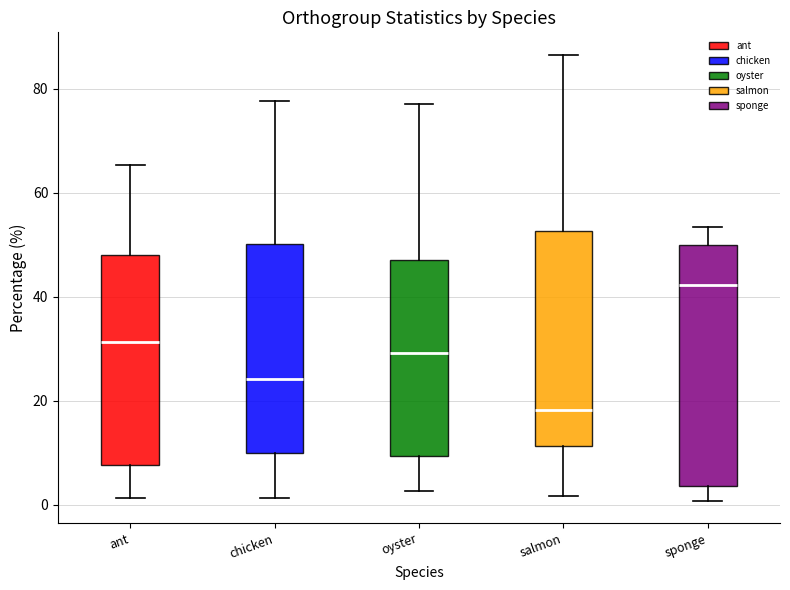

Reading left to right, read every box against the y-axis: the position of its median line, the range the box covers, and the ends of its whiskers. The values are not printed on the chart, so give them approximately, as read against the axis.

ant: median 32, box 8 to 48, whiskers 2 to 66
chicken: median 24, box 10 to 50, whiskers 2 to 78
oyster: median 30, box 10 to 48, whiskers 2 to 78
salmon: median 18, box 12 to 52, whiskers 2 to 86
sponge: median 42, box 4 to 50, whiskers 0 to 54